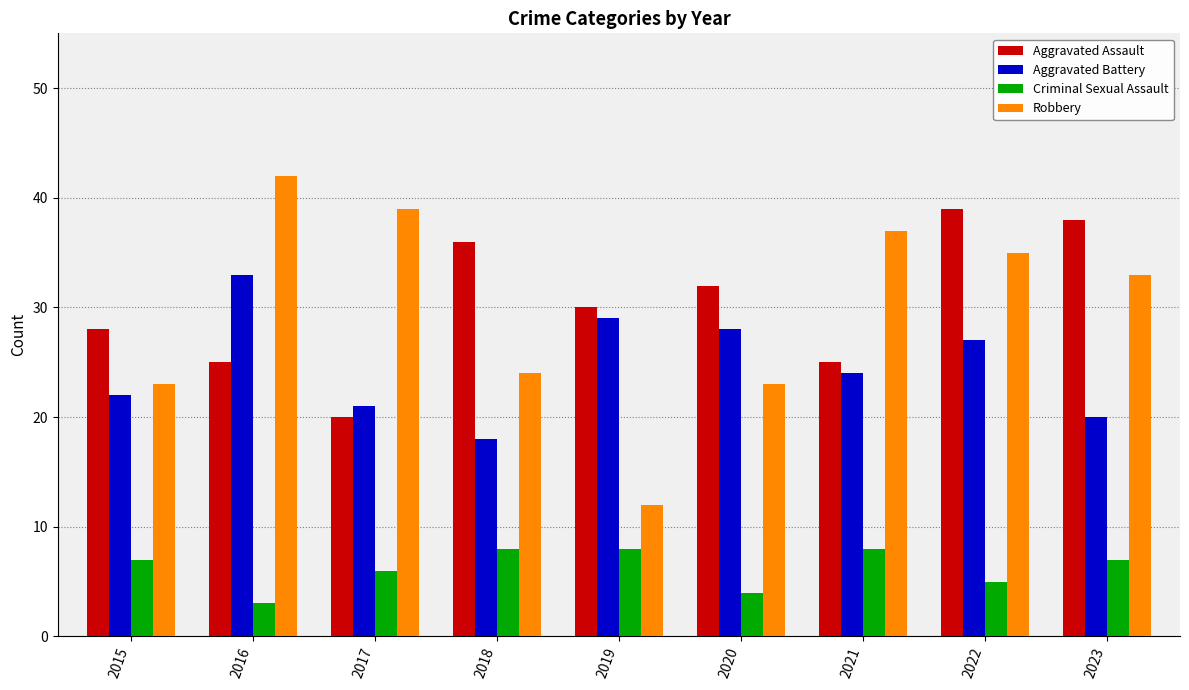

The value of Robbery at 2020 is 23. True or false?

True